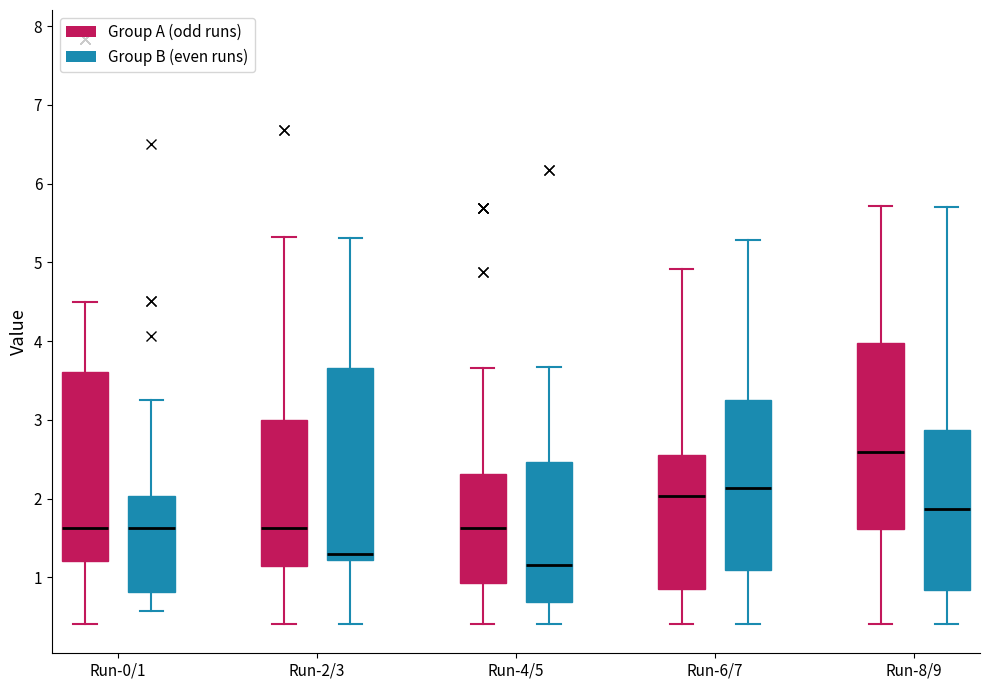

Reading left to right, transcribe this box plot: for each box, give where its median line is, the range the box spans, and where its two whiskers end, as read against the y-axis. The values are not printed on the chart, so give them approximately, as read against the axis.

Run-0/1 (Group A (odd runs)): median 1.6, box 1.2 to 3.6, whiskers 0.4 to 4.5
Run-0/1 (Group B (even runs)): median 1.6, box 0.8 to 2.0, whiskers 0.6 to 3.3
Run-2/3 (Group A (odd runs)): median 1.6, box 1.1 to 3.0, whiskers 0.4 to 5.3
Run-2/3 (Group B (even runs)): median 1.3, box 1.2 to 3.7, whiskers 0.4 to 5.3
Run-4/5 (Group A (odd runs)): median 1.6, box 0.9 to 2.3, whiskers 0.4 to 3.7
Run-4/5 (Group B (even runs)): median 1.2, box 0.7 to 2.5, whiskers 0.4 to 3.7
Run-6/7 (Group A (odd runs)): median 2.0, box 0.9 to 2.5, whiskers 0.4 to 4.9
Run-6/7 (Group B (even runs)): median 2.1, box 1.1 to 3.2, whiskers 0.4 to 5.3
Run-8/9 (Group A (odd runs)): median 2.6, box 1.6 to 4.0, whiskers 0.4 to 5.7
Run-8/9 (Group B (even runs)): median 1.9, box 0.8 to 2.9, whiskers 0.4 to 5.7